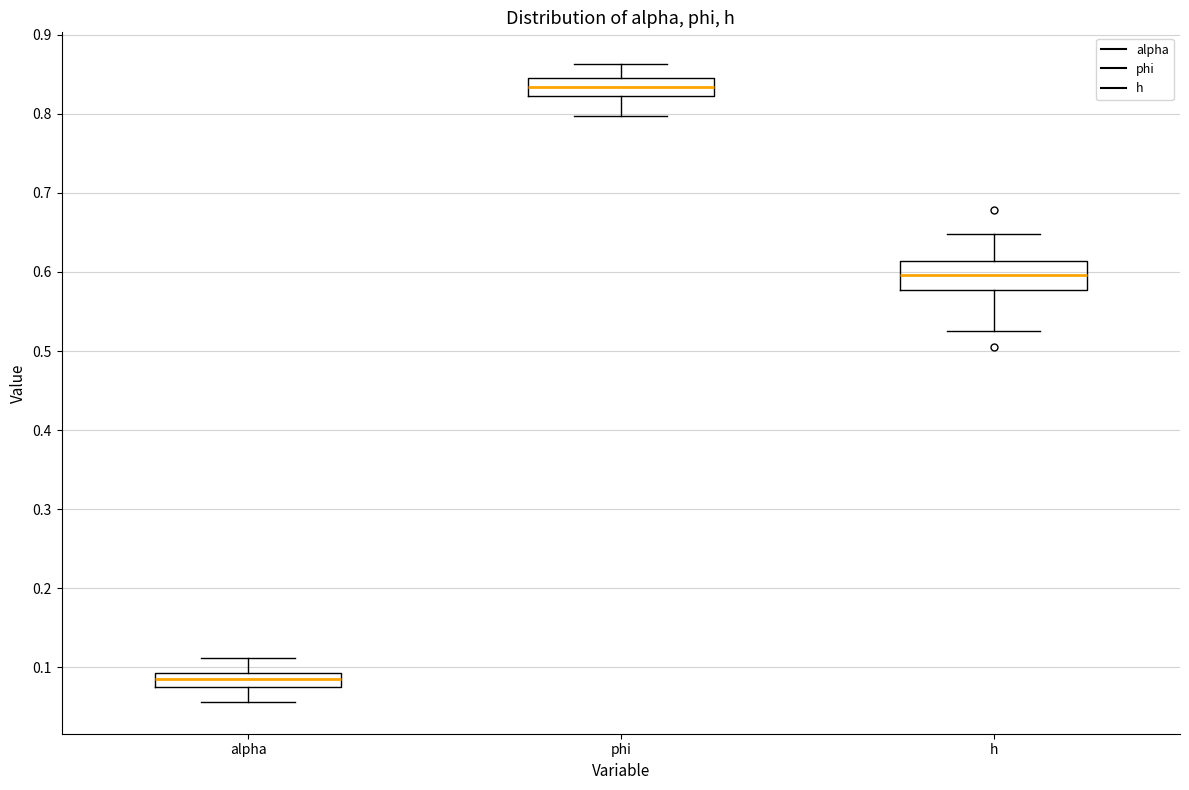

Which box has the lowest median line?

alpha